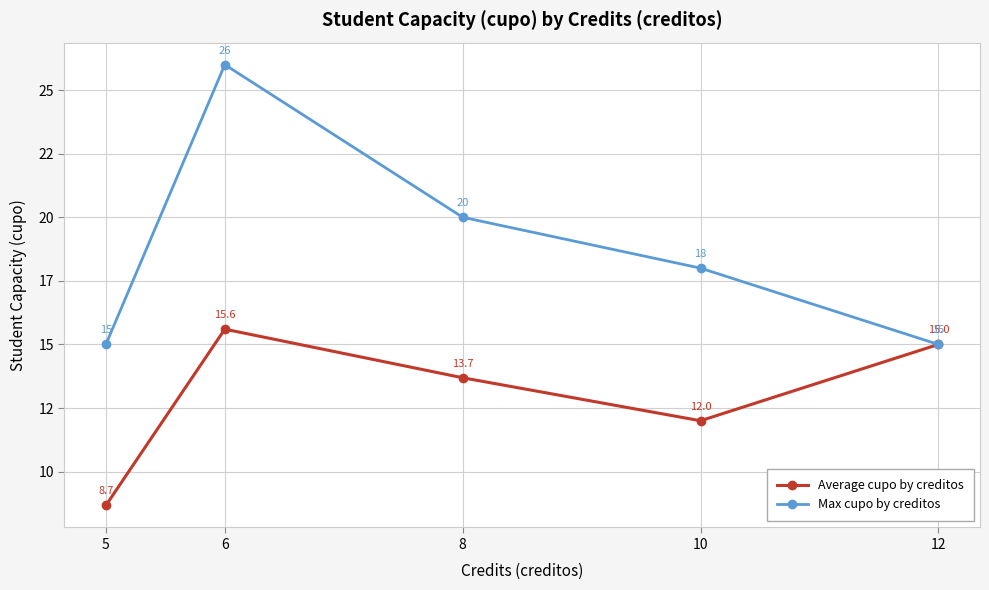

Which series has the largest total across all categories?

Max cupo by creditos